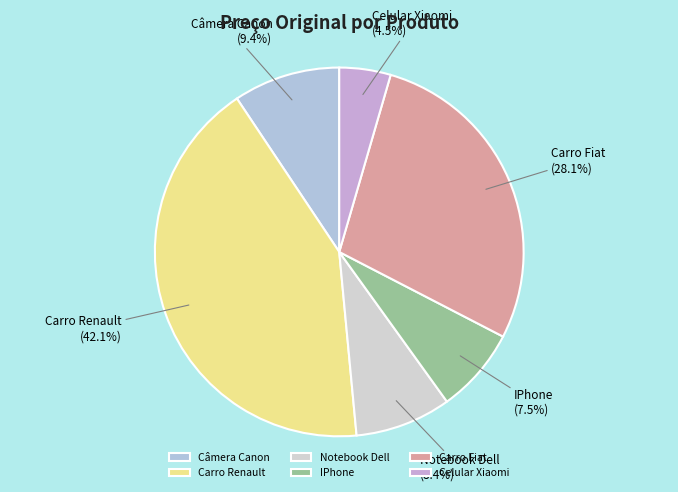

Which slice is the smallest?

Celular Xiaomi